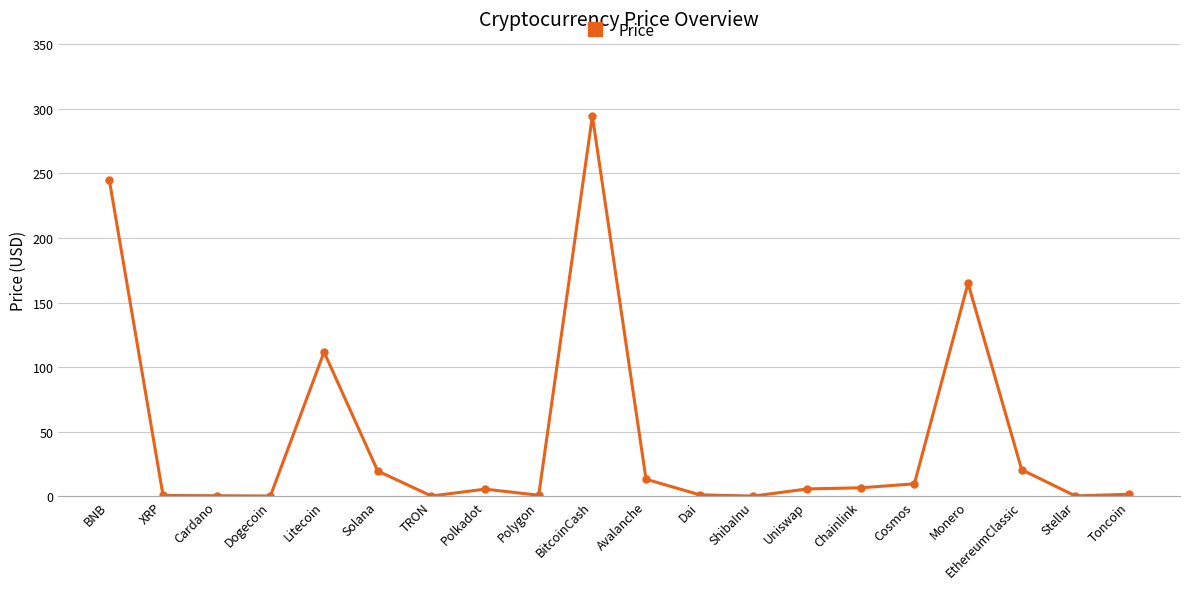

What is the difference between the second highest and minimum values?

244.6